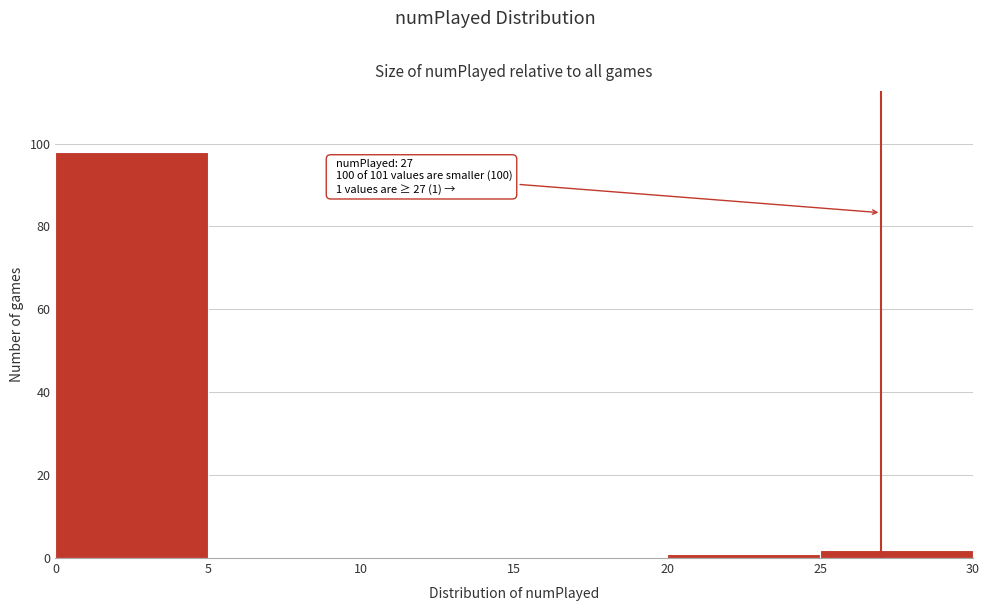

Over which range of the x-axis is the bar tallest?

0 to 5